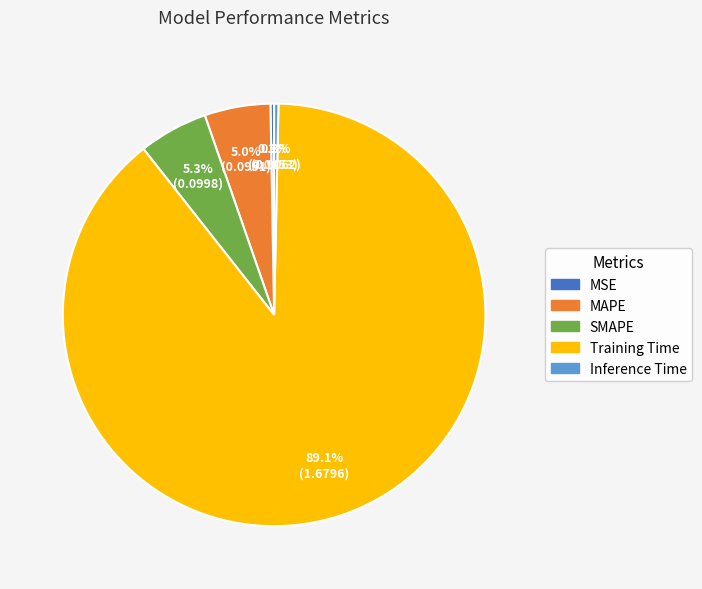

The Inference Time slice represents 0% of the pie. True or false?

True